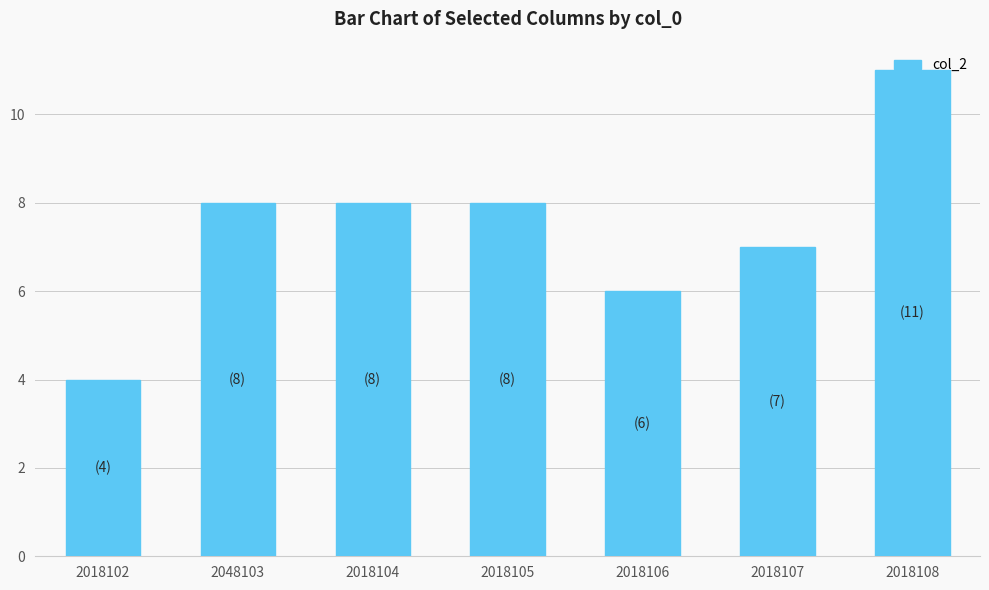

What is the difference between the maximum and minimum values?

7